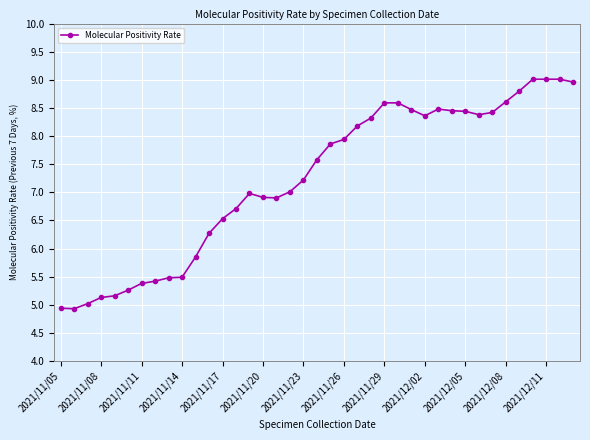

What is the smallest value displayed?

4.9